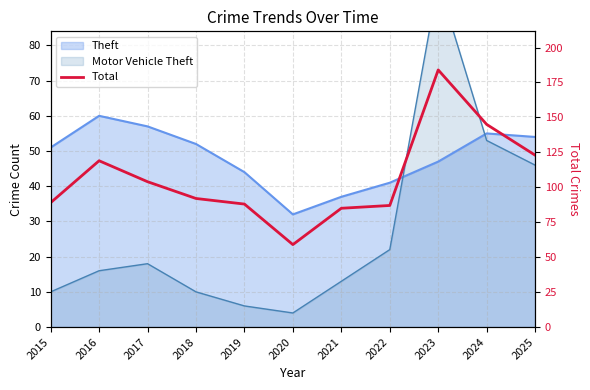

Reading left to right, transcribe all the data shown in this chart.

89	119	104	92	88	59	85	87	184	145	123